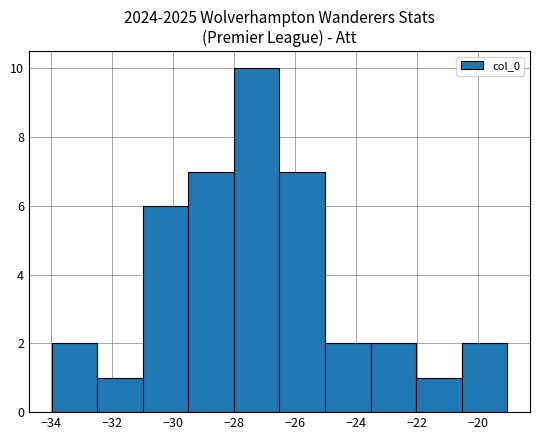

What is the height of the bar covering -29.6 to -28.0 on the x-axis? Neither the bar edges nor the heights are printed on the chart, so give them approximately, as read against the axes.

7